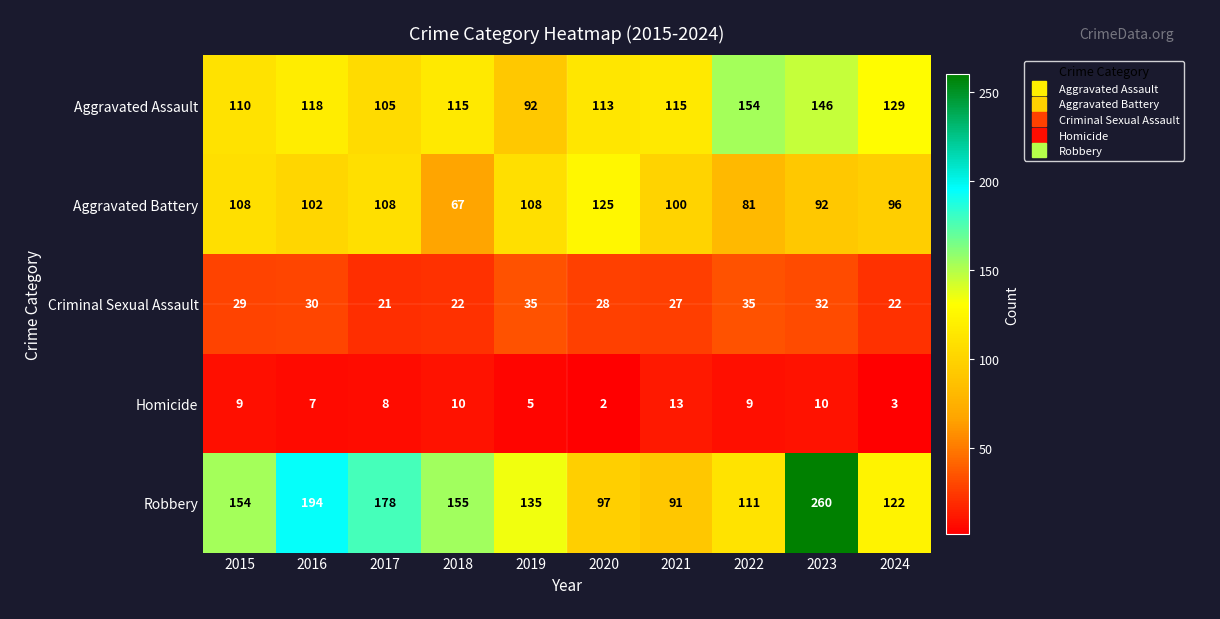

At 2020, list the series in order from largest to smallest.

Aggravated Battery, Aggravated Assault, Robbery, Criminal Sexual Assault, Homicide